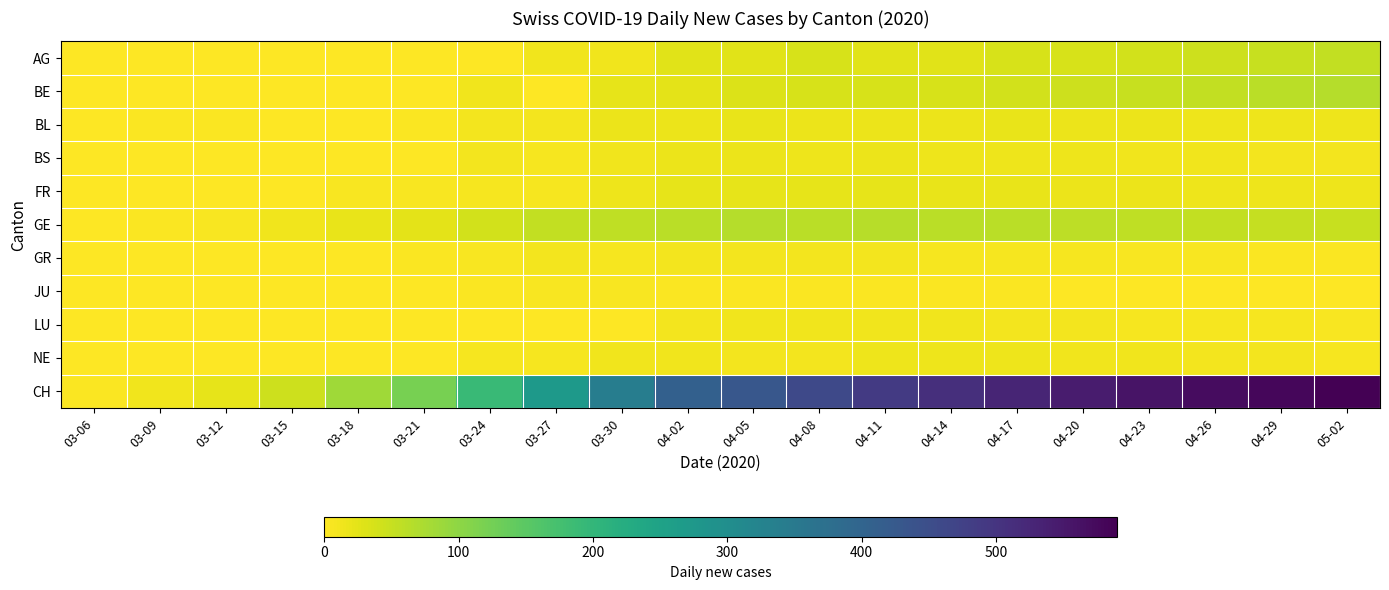

Reading right to left, what are all the values shown in this chart?

AG: 05-02=55	04-29=50	04-26=45	04-23=40	04-20=35	04-17=35	04-14=27	04-11=27	04-08=35	04-05=27	04-02=27	03-30=12	03-27=12	03-24=2	03-21=0	03-18=0	03-15=0	03-12=0	03-09=0	03-06=0
BE: 05-02=65	04-29=60	04-26=55	04-23=50	04-20=45	04-17=40	04-14=35	04-11=35	04-08=35	04-05=30	04-02=24	03-30=21	03-27=0	03-24=13	03-21=0	03-18=0	03-15=0	03-12=0	03-09=0	03-06=0
BL: 05-02=14	04-29=15	04-26=16	04-23=17	04-20=18	04-17=19	04-14=18	04-11=17	04-08=18	04-05=19	04-02=18	03-30=17	03-27=11	03-24=11	03-21=4	03-18=2	03-15=2	03-12=3	03-09=4	03-06=2
BS: 05-02=10	04-29=11	04-26=12	04-23=13	04-20=14	04-17=15	04-14=16	04-11=17	04-08=16	04-05=17	04-02=17	03-30=12	03-27=8	03-24=11	03-21=0	03-18=0	03-15=0	03-12=0	03-09=0	03-06=0
FR: 05-02=14	04-29=15	04-26=16	04-23=17	04-20=18	04-17=19	04-14=20	04-11=21	04-08=21	04-05=21	04-02=23	03-30=16	03-27=8	03-24=7	03-21=6	03-18=5	03-15=0	03-12=0	03-09=0	03-06=0
GE: 05-02=50	04-29=52	04-26=54	04-23=56	04-20=58	04-17=60	04-14=62	04-11=64	04-08=61	04-05=65	04-02=62	03-30=57	03-27=54	03-24=41	03-21=25	03-18=20	03-15=12	03-12=6	03-09=3	03-06=0
GR: 05-02=3	04-29=4	04-26=5	04-23=6	04-20=7	04-17=8	04-14=9	04-11=10	04-08=10	04-05=10	04-02=11	03-30=9	03-27=11	03-24=5	03-21=3	03-18=2	03-15=0	03-12=0	03-09=0	03-06=0
JU: 05-02=1	04-29=2	04-26=2	04-23=2	04-20=2	04-17=3	04-14=3	04-11=3	04-08=3	04-05=3	04-02=3	03-30=5	03-27=6	03-24=4	03-21=1	03-18=0	03-15=0	03-12=0	03-09=0	03-06=0
LU: 05-02=6	04-29=7	04-26=8	04-23=9	04-20=10	04-17=11	04-14=12	04-11=12	04-08=12	04-05=12	04-02=11	03-30=0	03-27=0	03-24=0	03-21=0	03-18=0	03-15=0	03-12=0	03-09=0	03-06=0
NE: 05-02=9	04-29=10	04-26=11	04-23=12	04-20=13	04-17=14	04-14=15	04-11=14	04-08=10	04-05=11	04-02=12	03-30=12	03-27=9	03-24=8	03-21=0	03-18=0	03-15=0	03-12=0	03-09=0	03-06=0
CH: 05-02=590	04-29=580	04-26=570	04-23=560	04-20=545	04-17=530	04-14=510	04-11=490	04-08=460	04-05=430	04-02=408	03-30=339	03-27=270	03-24=191	03-21=121	03-18=85	03-15=46	03-12=22	03-09=13	03-06=4